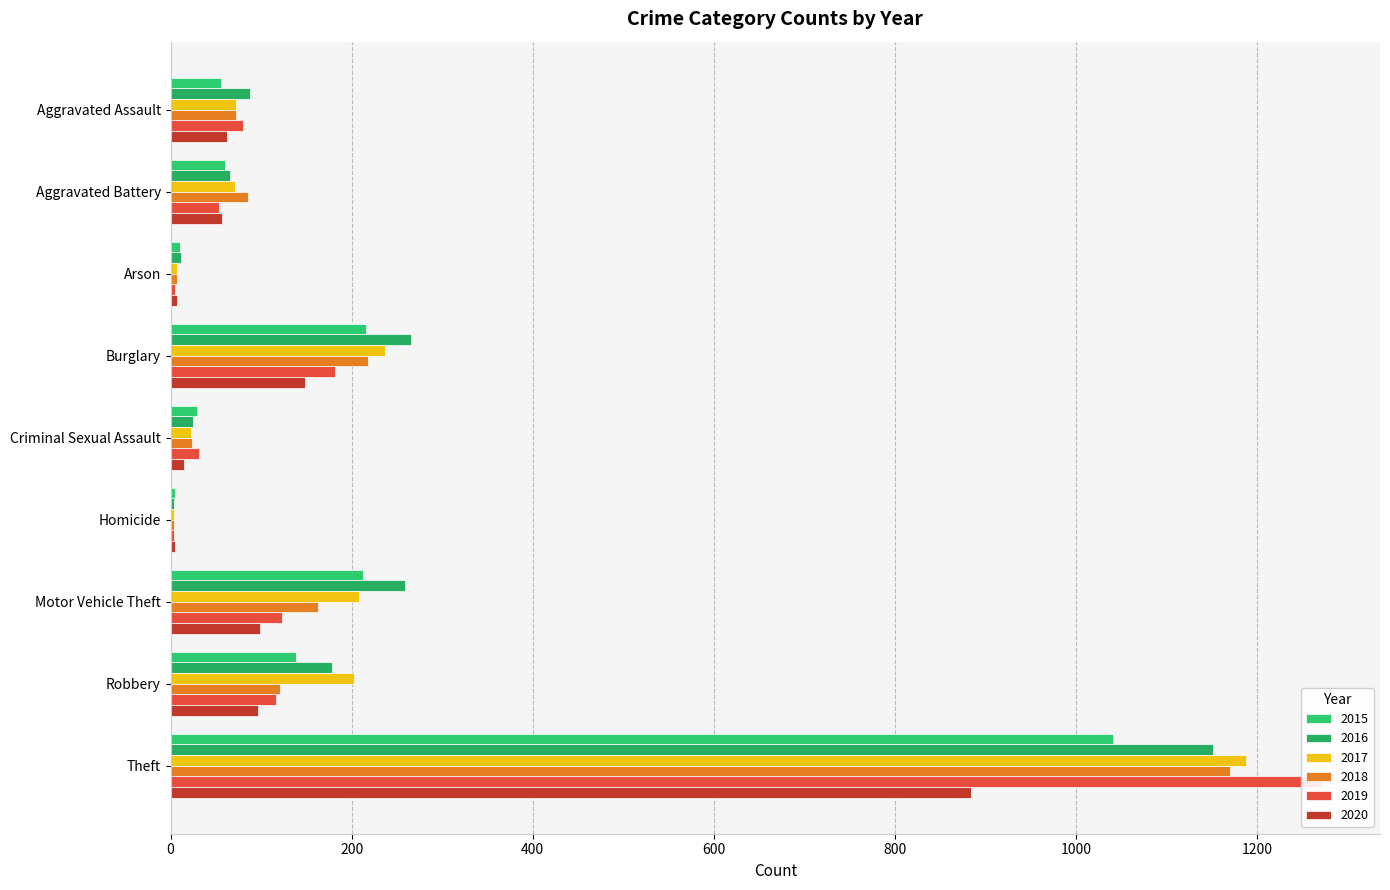

What is the approximate value of 2015 at Burglary?

216